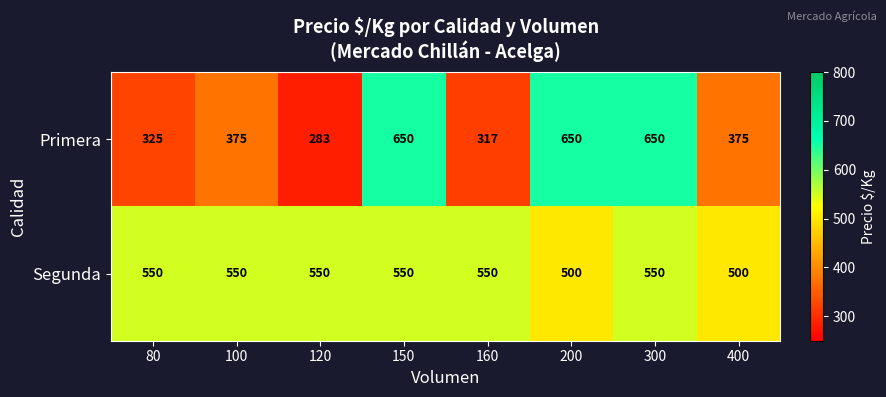

List the series in order of their overall mean, highest first.

Segunda, Primera